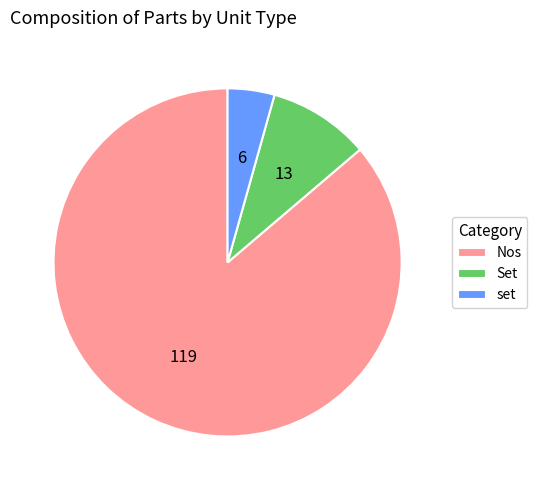

How many segments does this pie chart have?

3